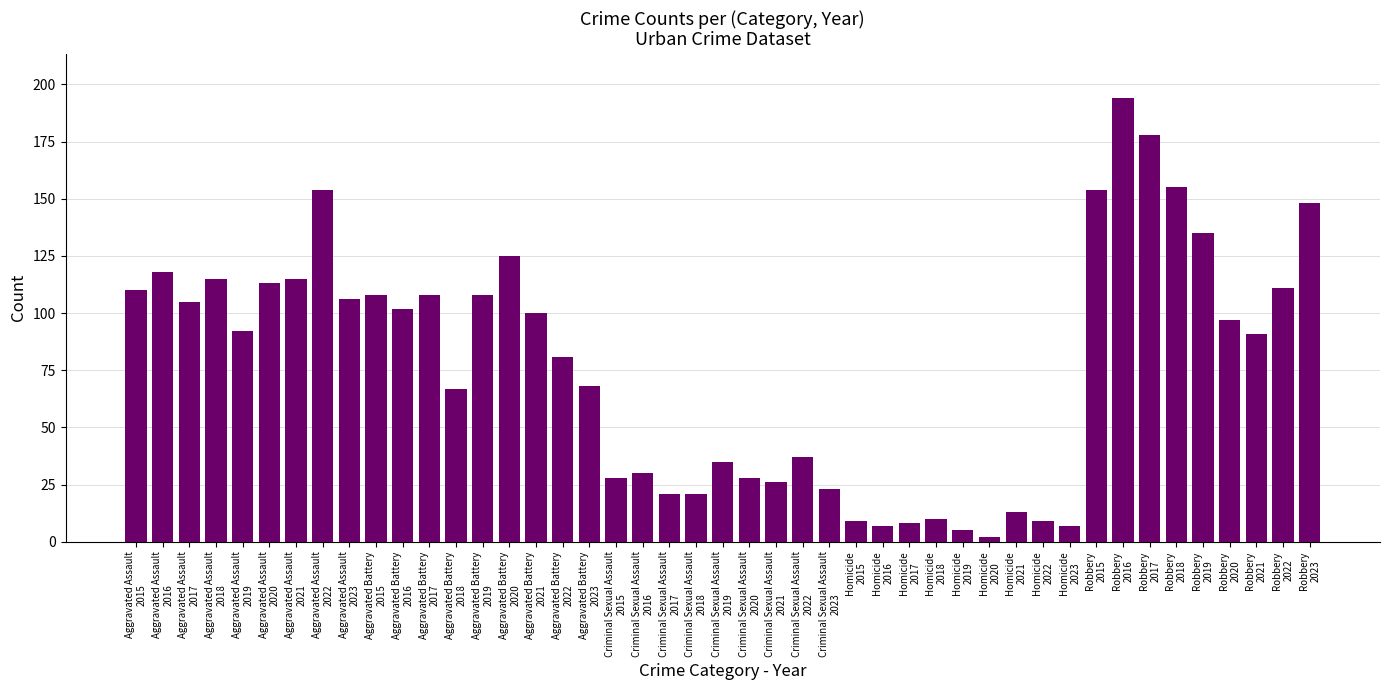

What is the difference between the maximum and minimum values?

192